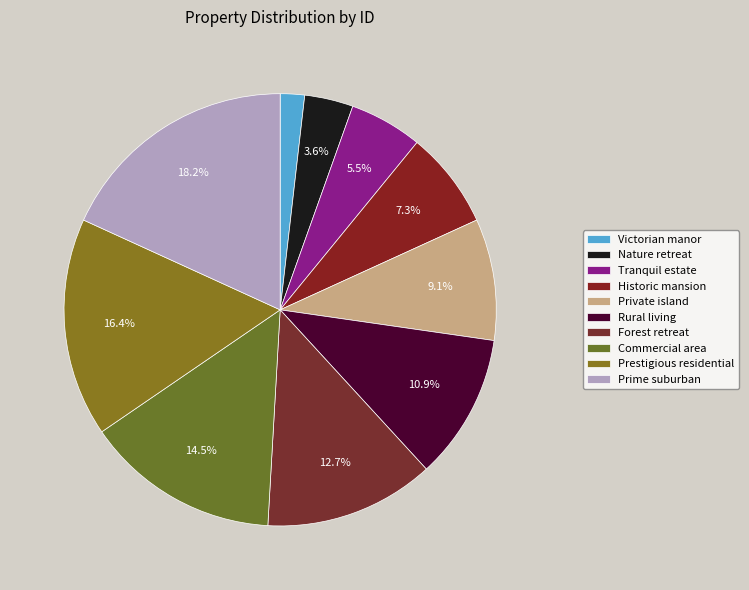

Do Prestigious residential and Tranquil estate together represent more than half of the pie?

No